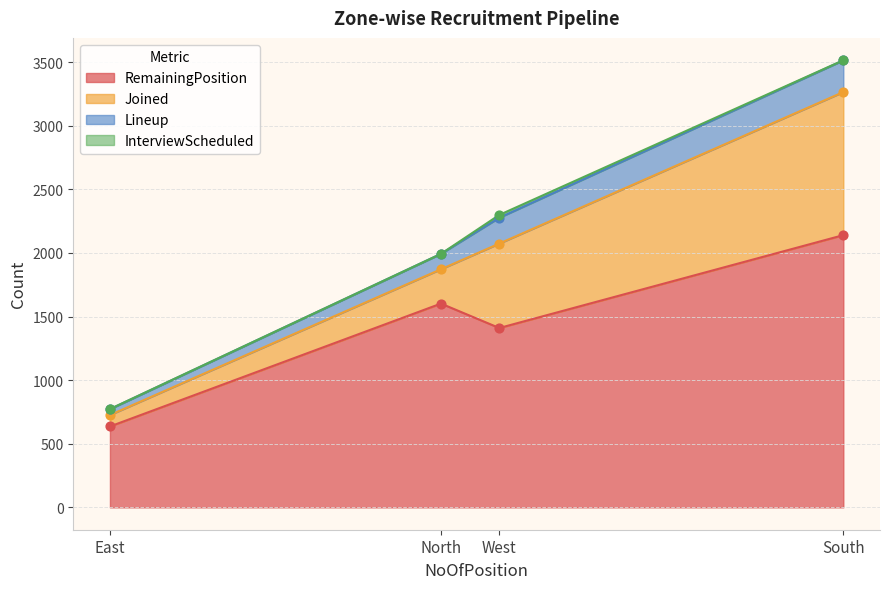

Which series reaches the minimum Y coordinate?

InterviewScheduled